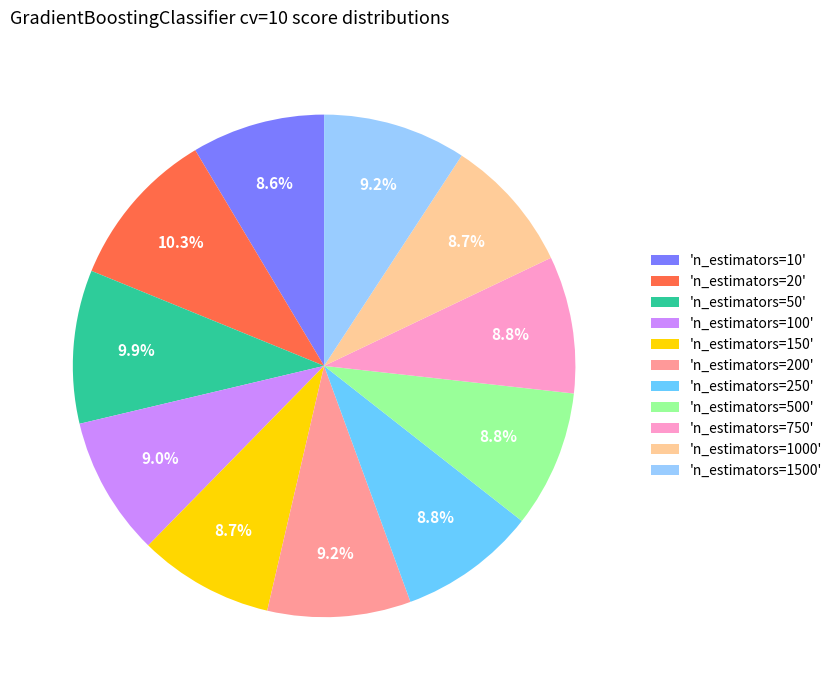

Combined, do 'n_estimators=10' and 'n_estimators=100' account for over 50%?

No